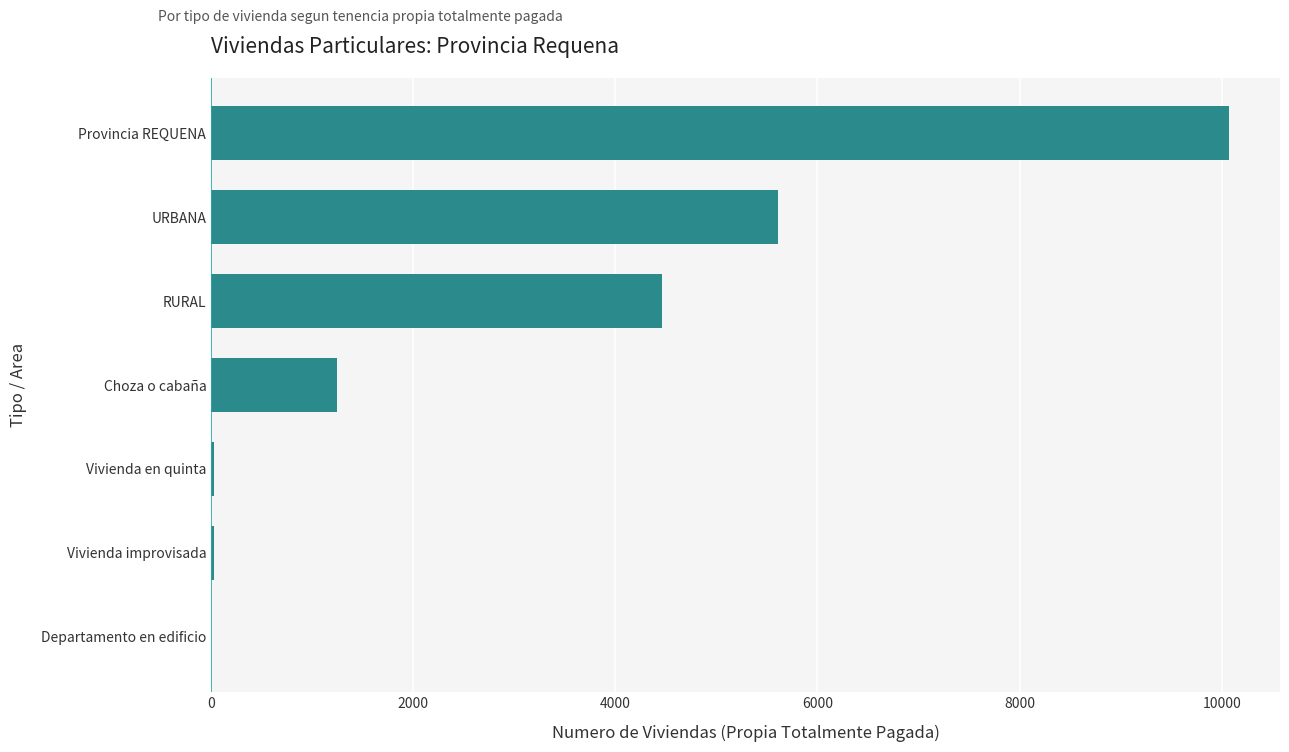

Approximately how many times larger is the value at RURAL compared to Choza o cabaña?

3.6